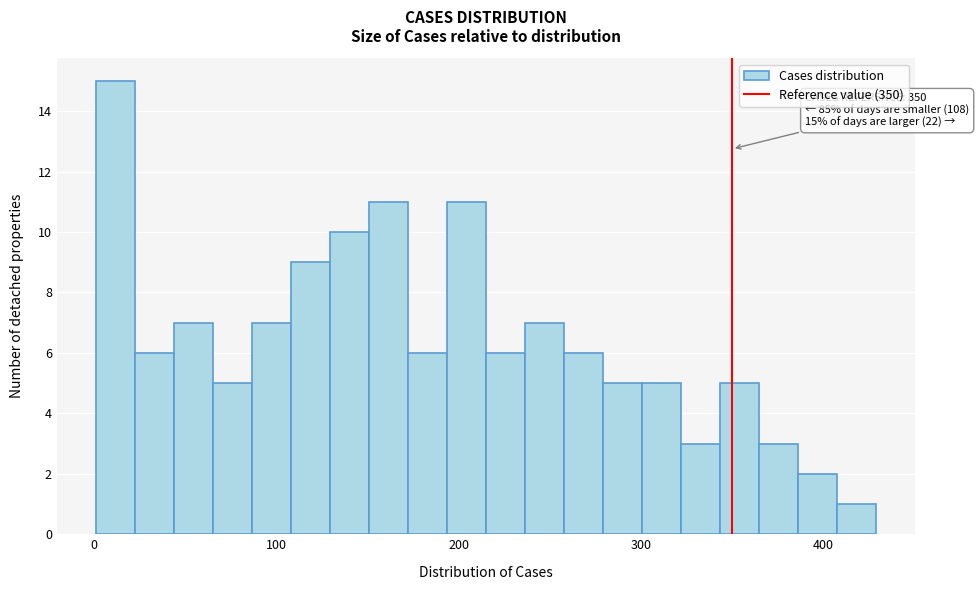

Read against the x-axis, roughly where is the centre of the tallest bar?

10